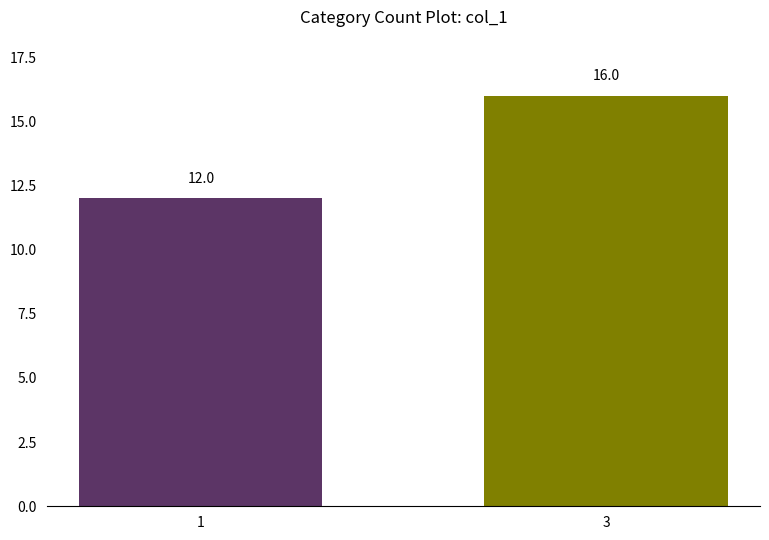

What is the change in value from 1 to 3?

+4